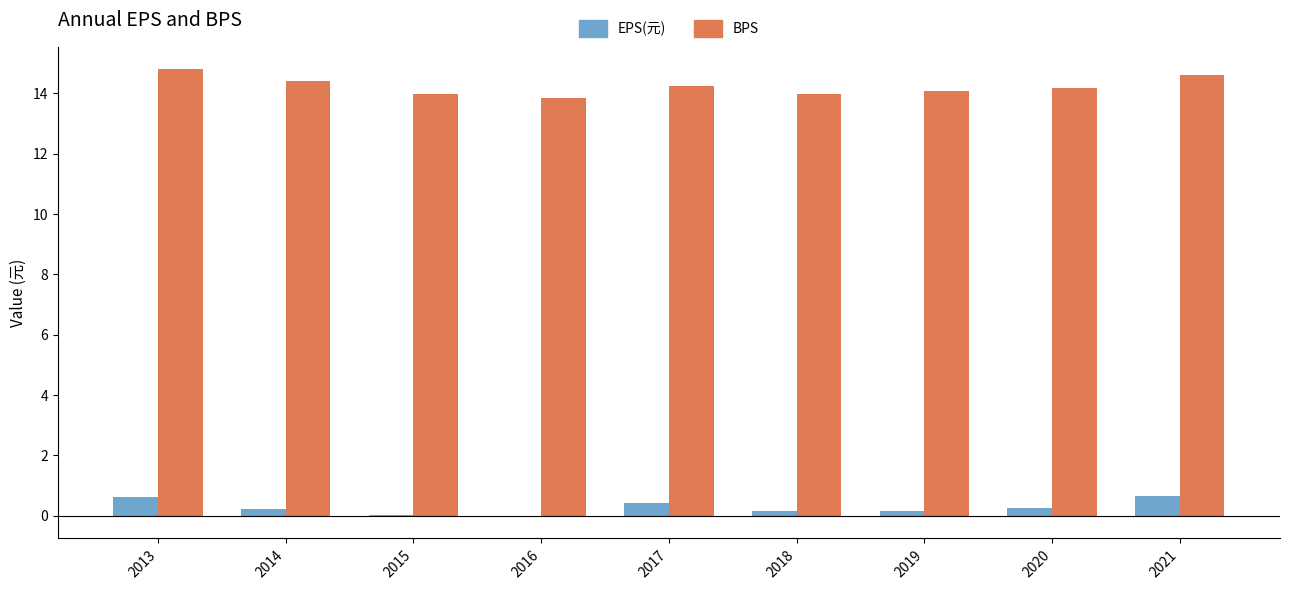

Between 2013 and 2019, which series saw the biggest shift?

BPS